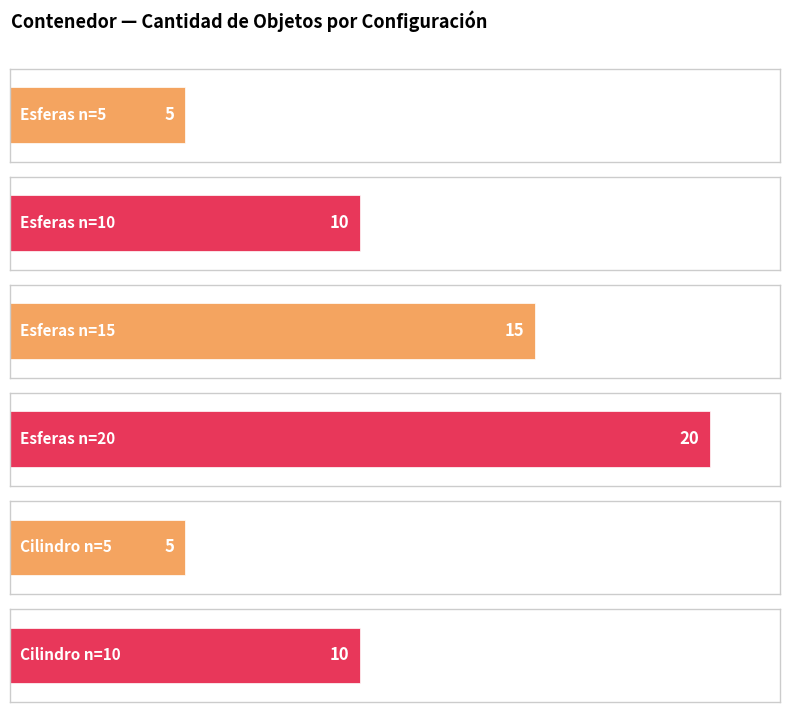

Which series has the largest total across all categories?

Cant. (u)